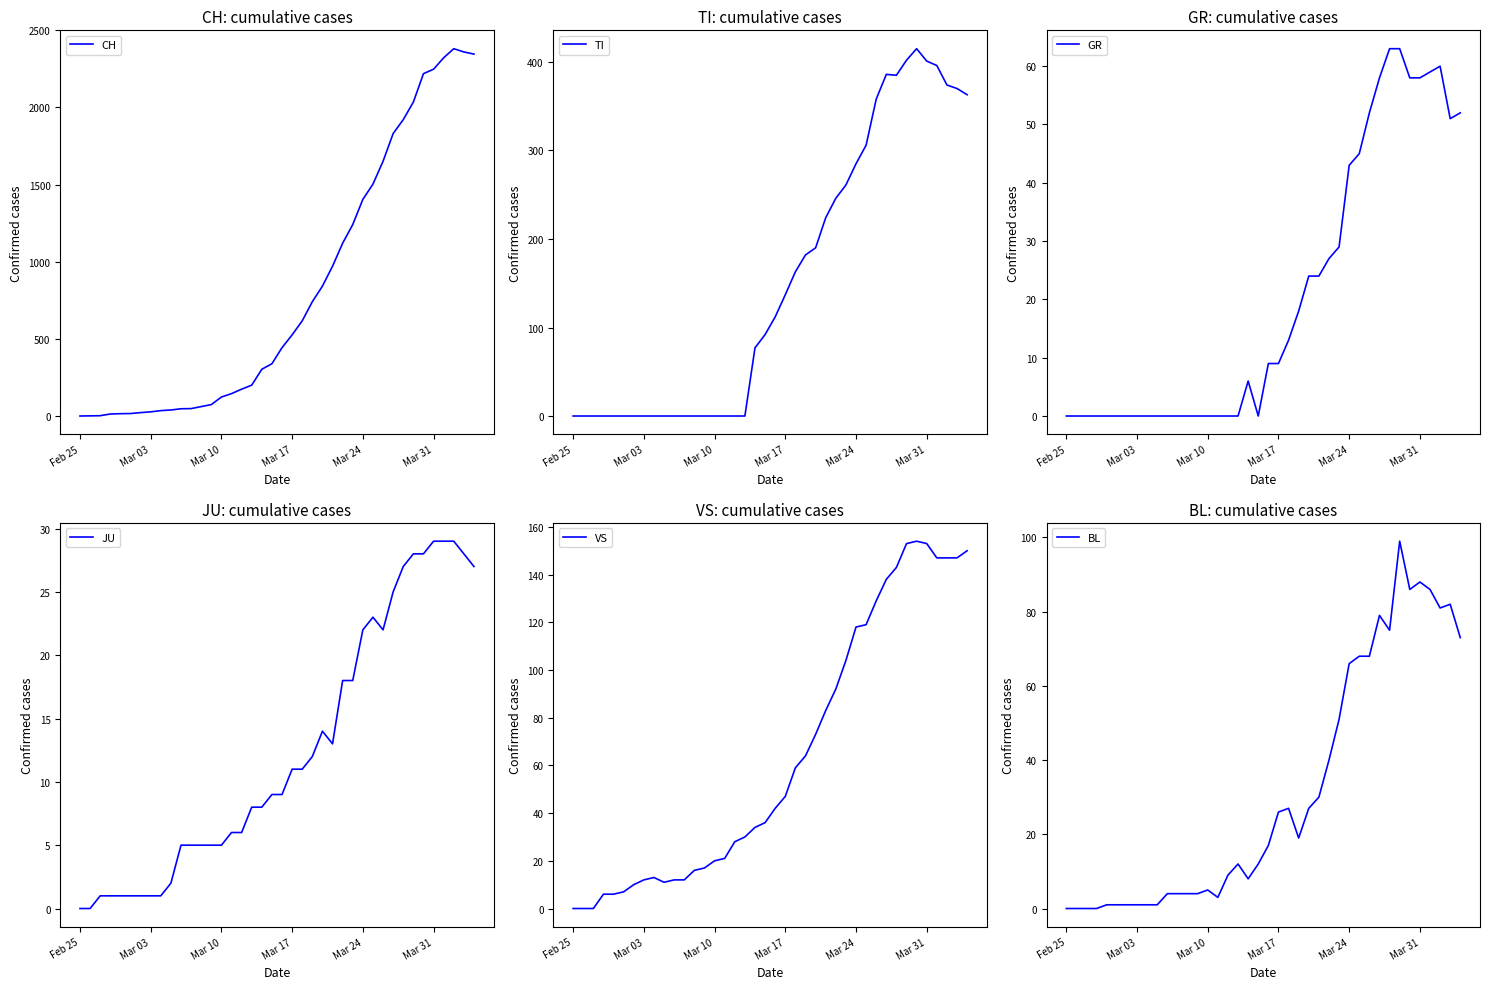

True or false: VS has more than 1 points higher than both neighbors.

True